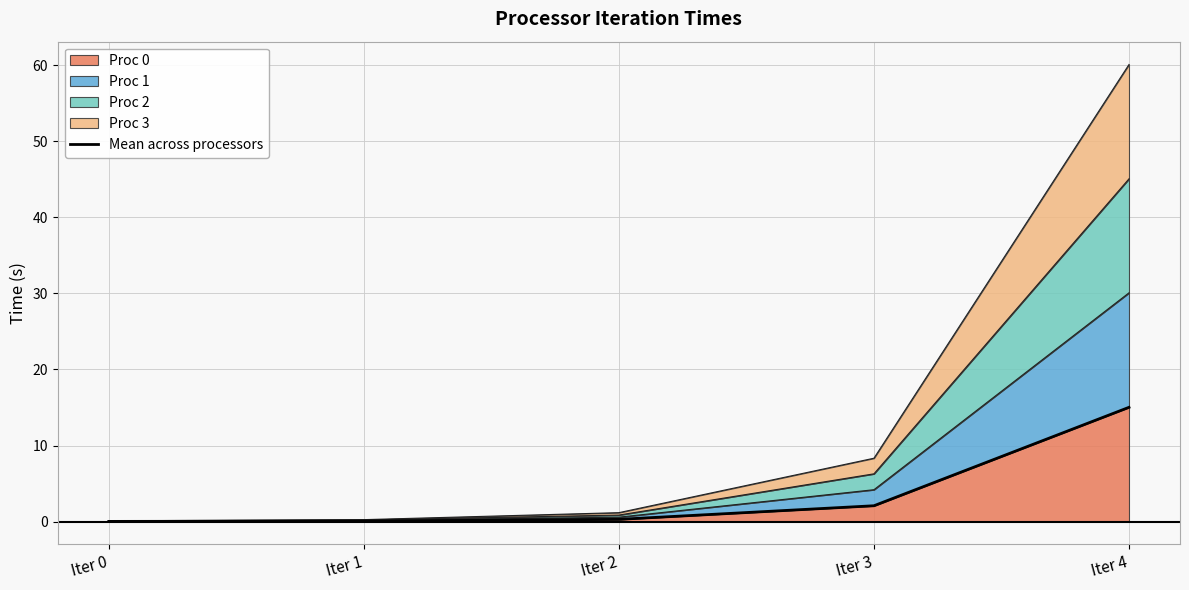

How many lines are shown in the chart?

1